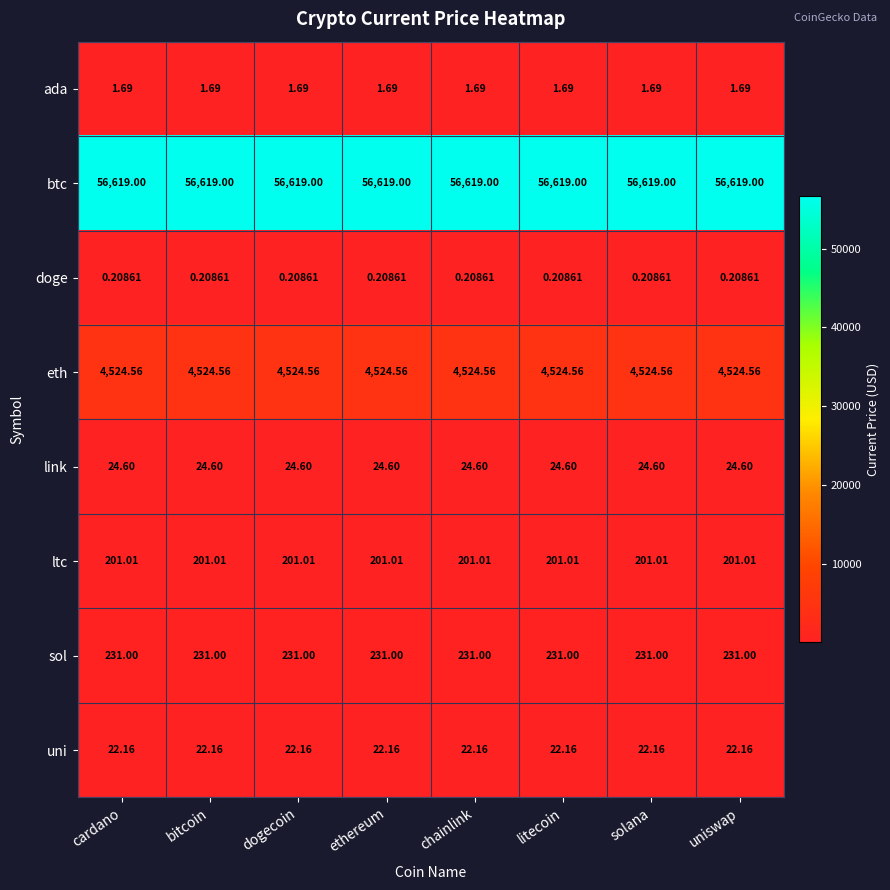

Is the value of sol at litecoin greater than the value of uni at dogecoin?

Yes